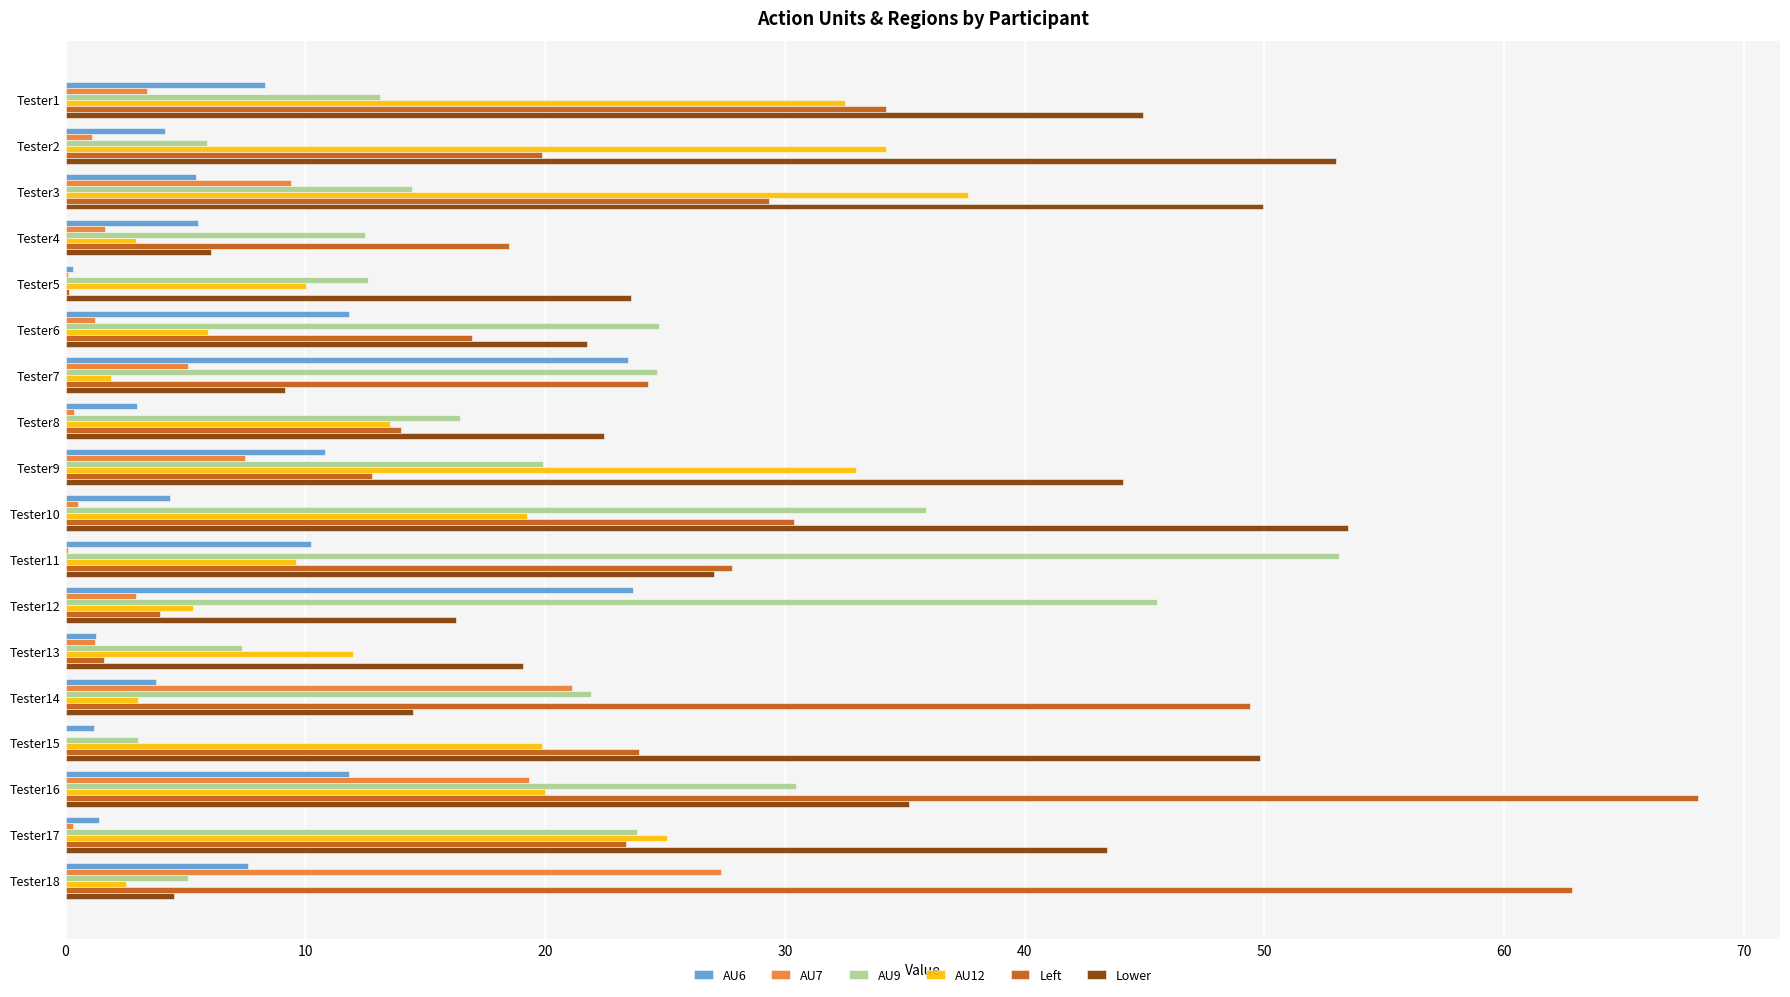

What is the greatest value displayed?

68.1